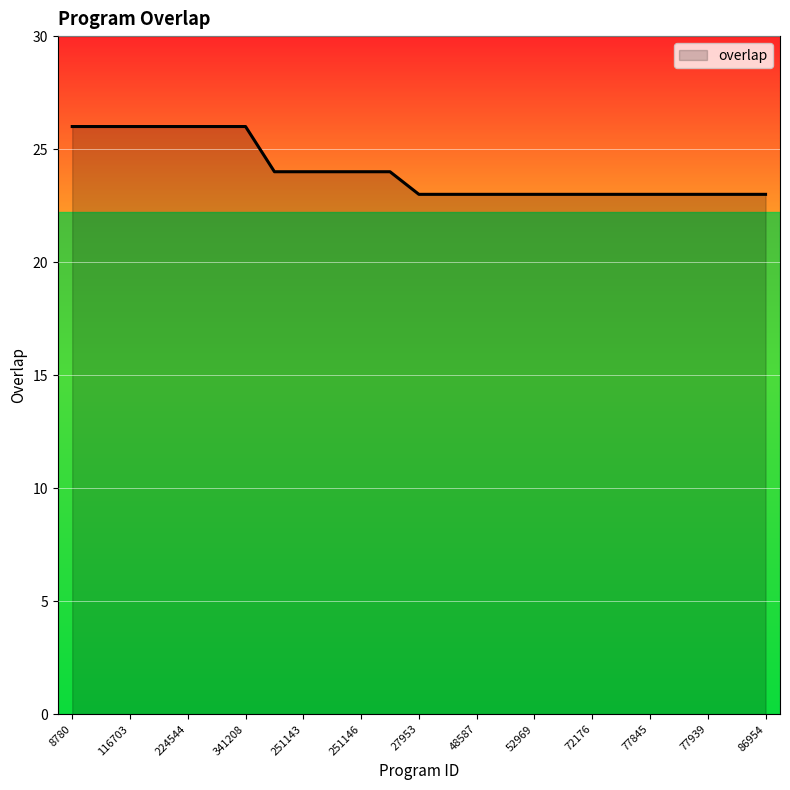

How many series are shown in this chart?

1